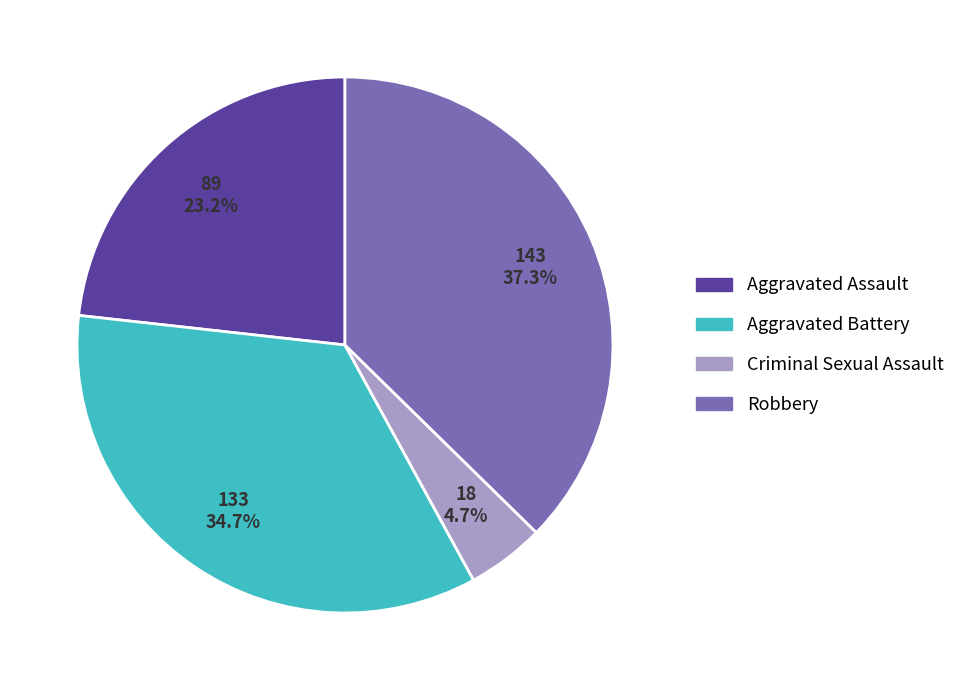

What percentage is the Aggravated Battery slice, to the nearest percent?

35%